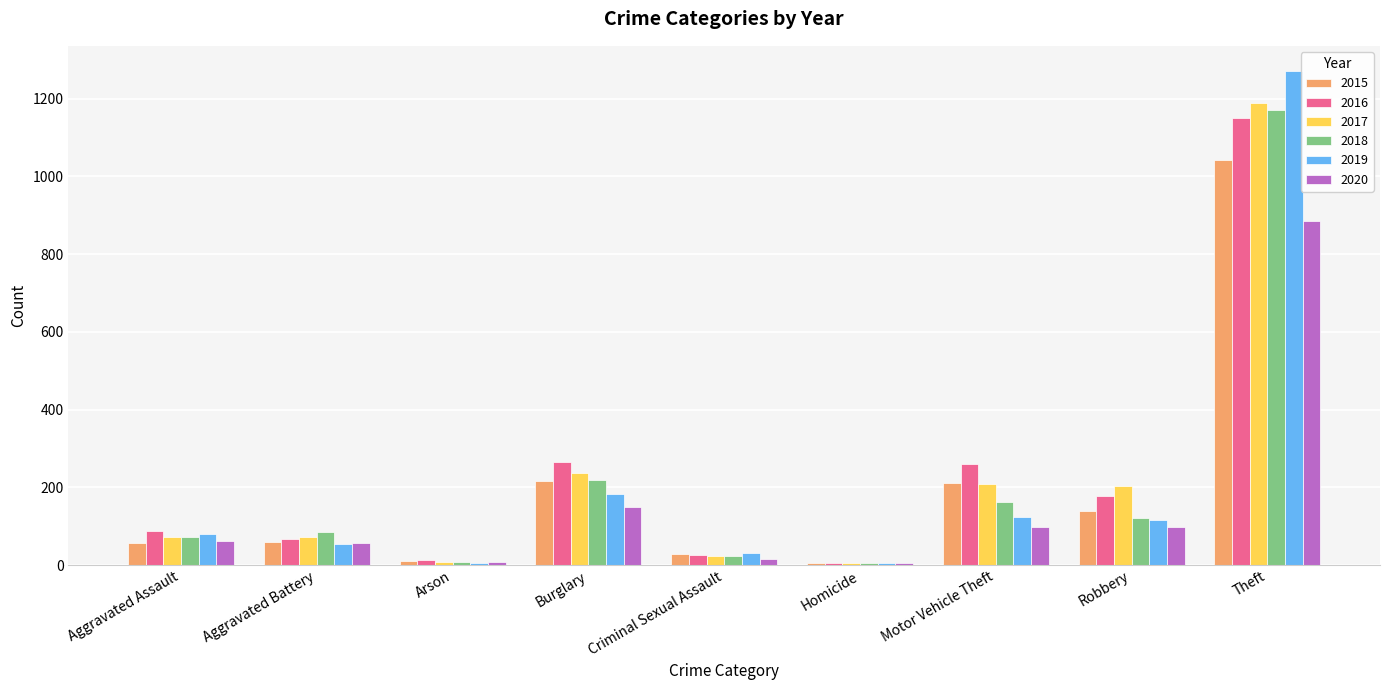

Where is 2018 nearest to the value 587?

Burglary